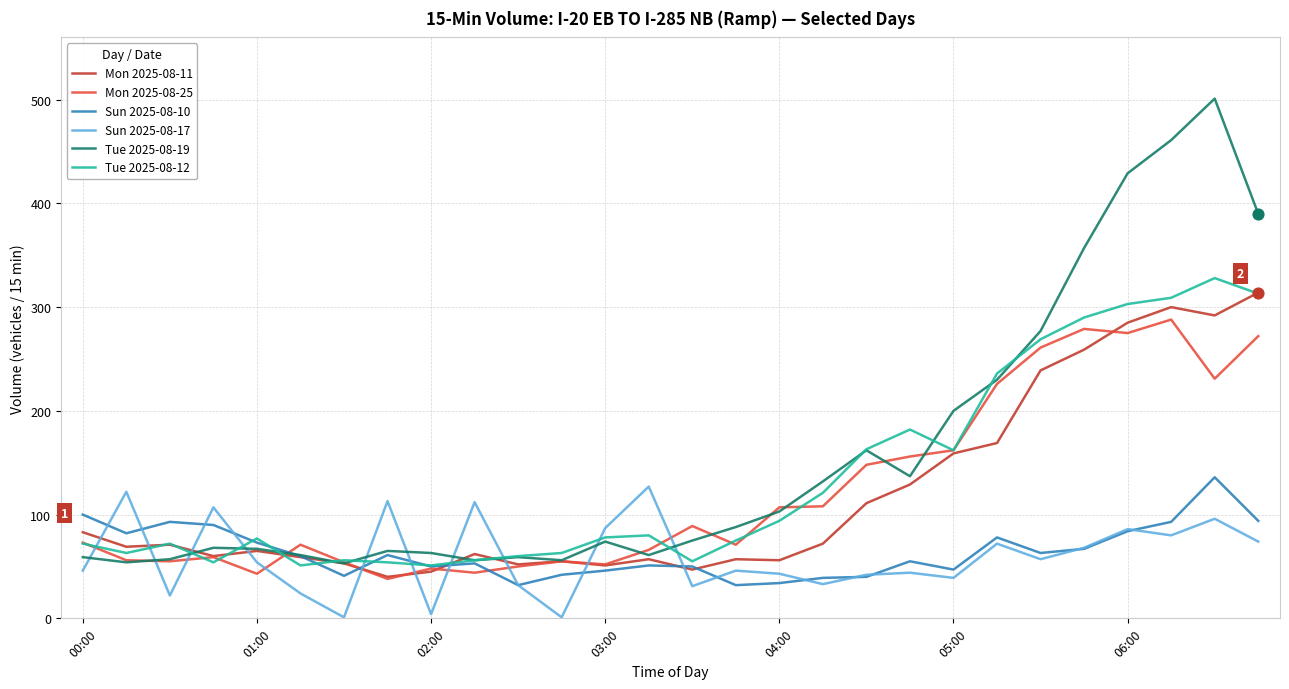

Which series has the largest range (max minus min)?

Tue 2025-08-19